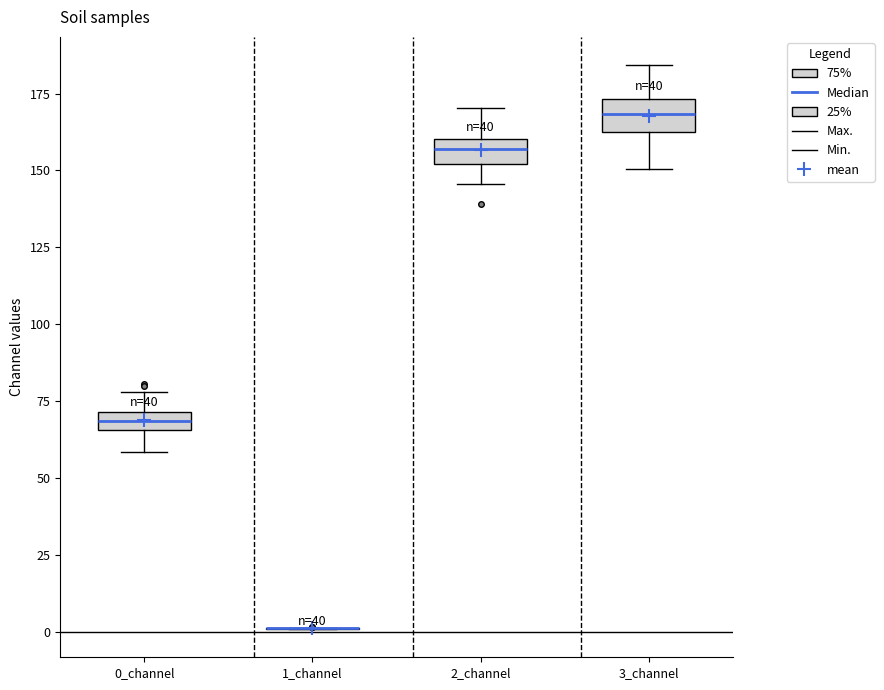

Where does the upper whisker of the box for 3_channel end on the y-axis? The values are not printed on the chart, so give them approximately, as read against the axis.

185